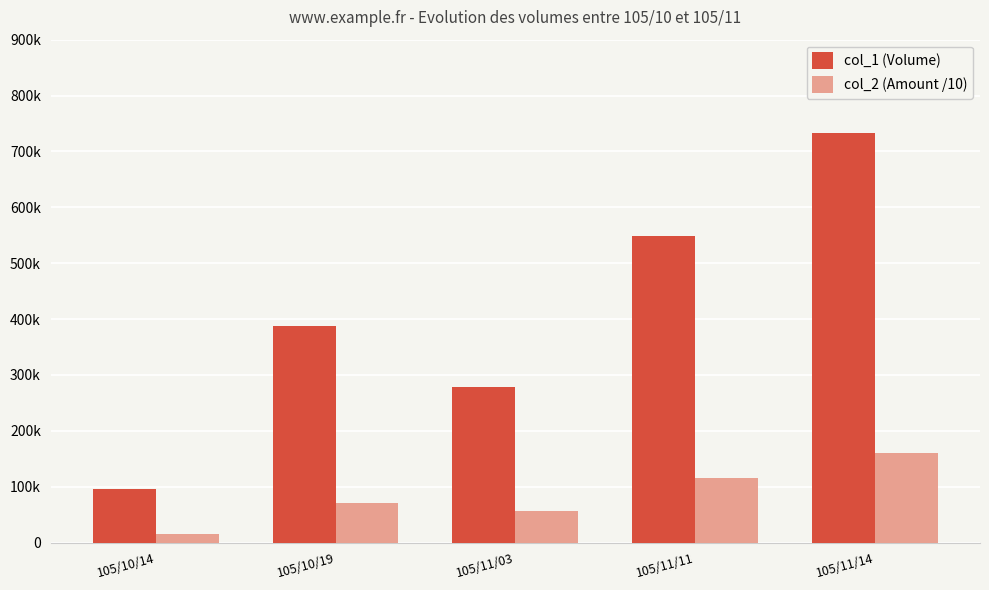

Does the chart contain any negative values?

No